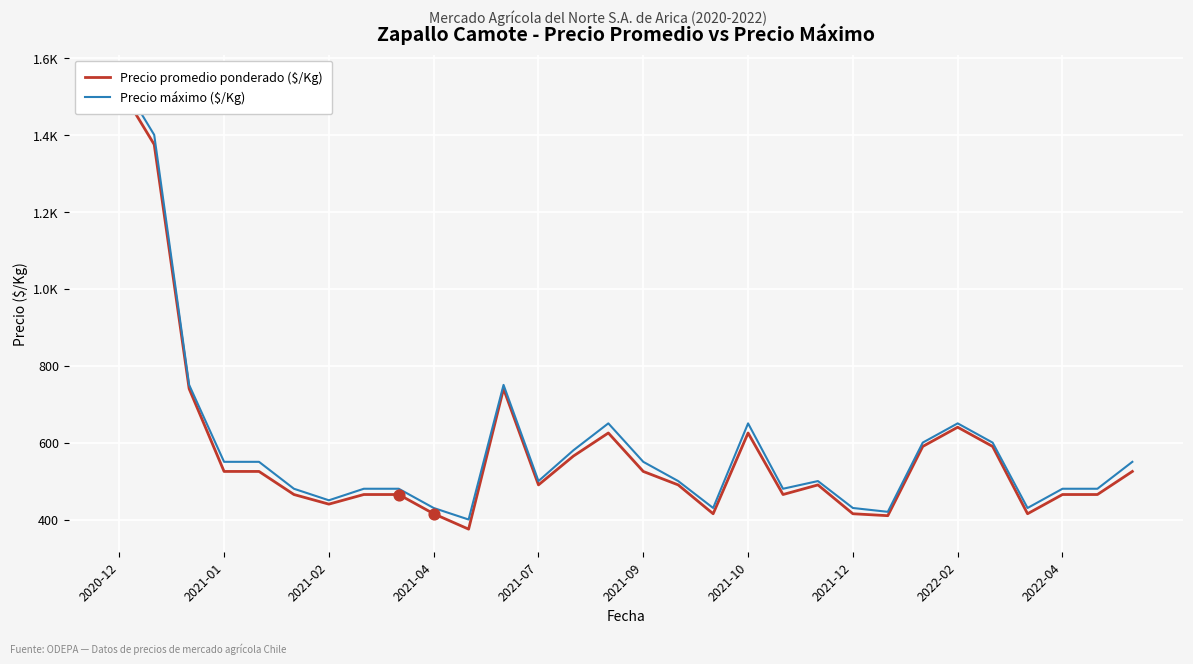

What is the total value across all series at 13?

1145